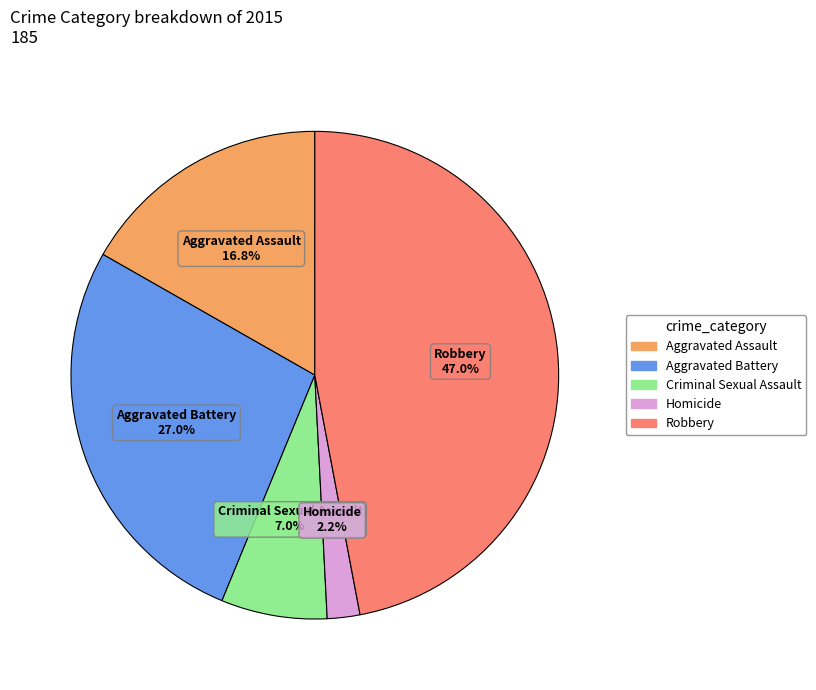

To the nearest percent, what is the difference between the Aggravated Assault and Criminal Sexual Assault slice percentages?

10%